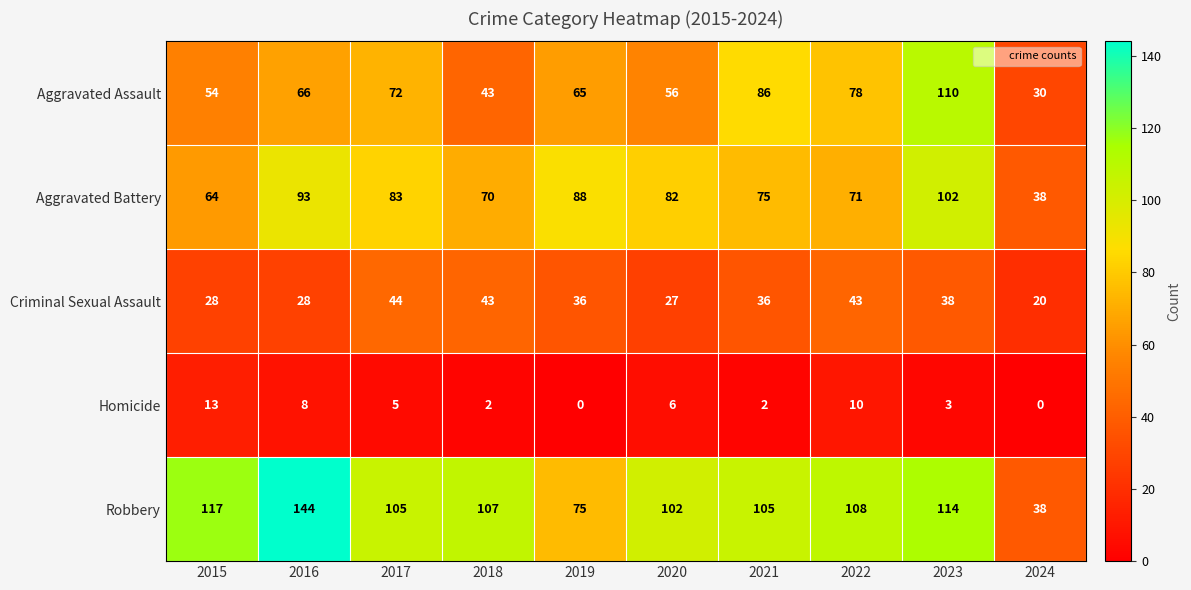

What is the approximate value of Homicide at 2022?

10